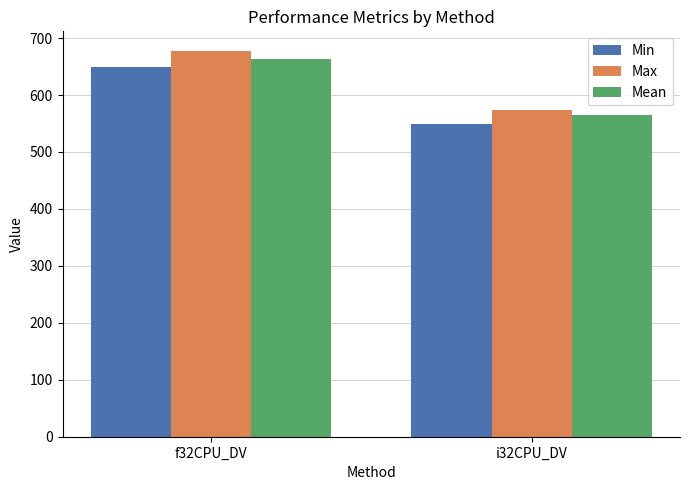

What is the total value across all series at f32CPU_DV?

1990.0